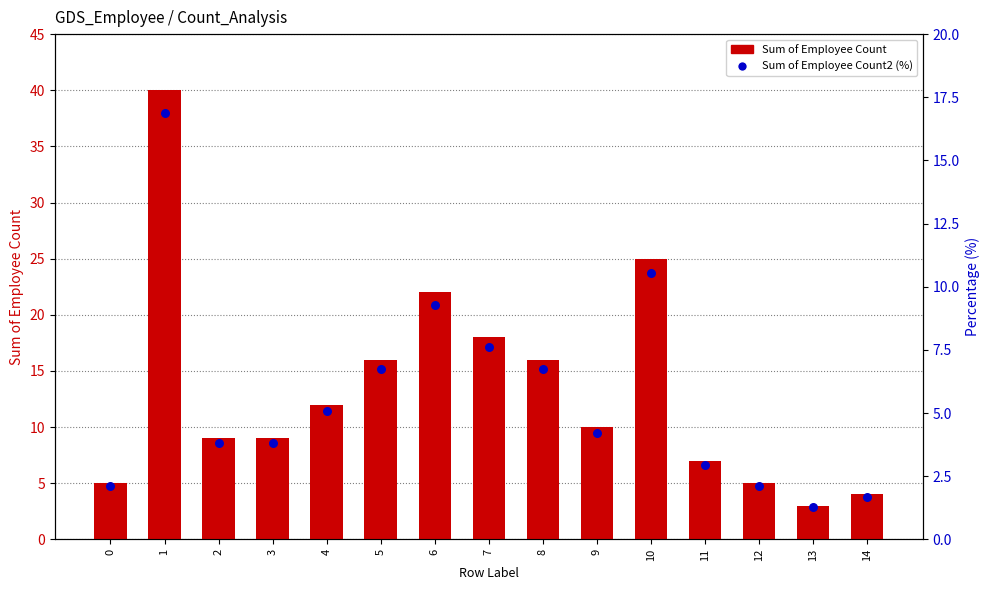

Which series has the largest Y range (max minus min)?

Sum of Employee Count